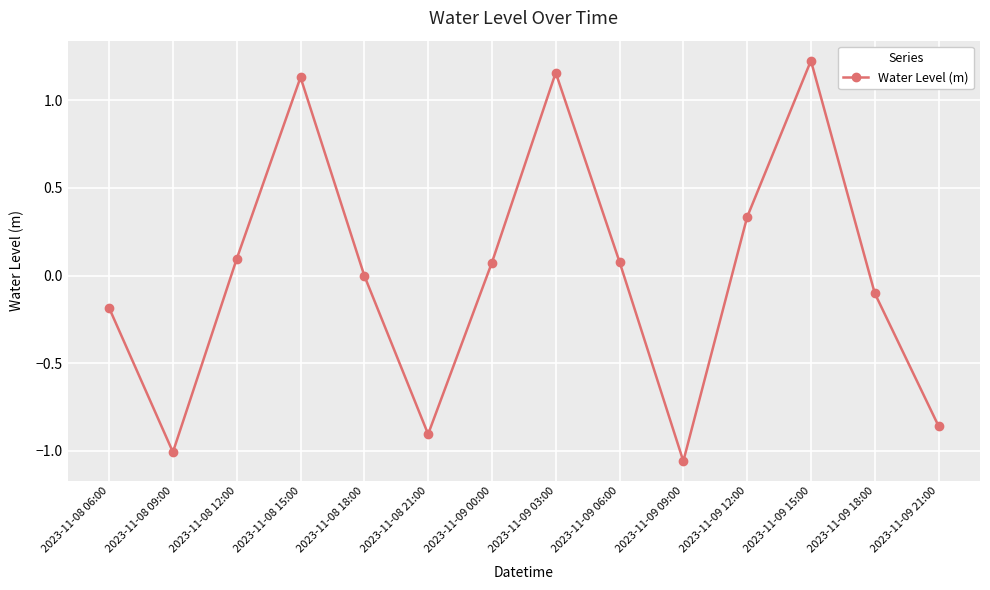

At which category does the chart reach its minimum across all series?

2023-11-09 09:00